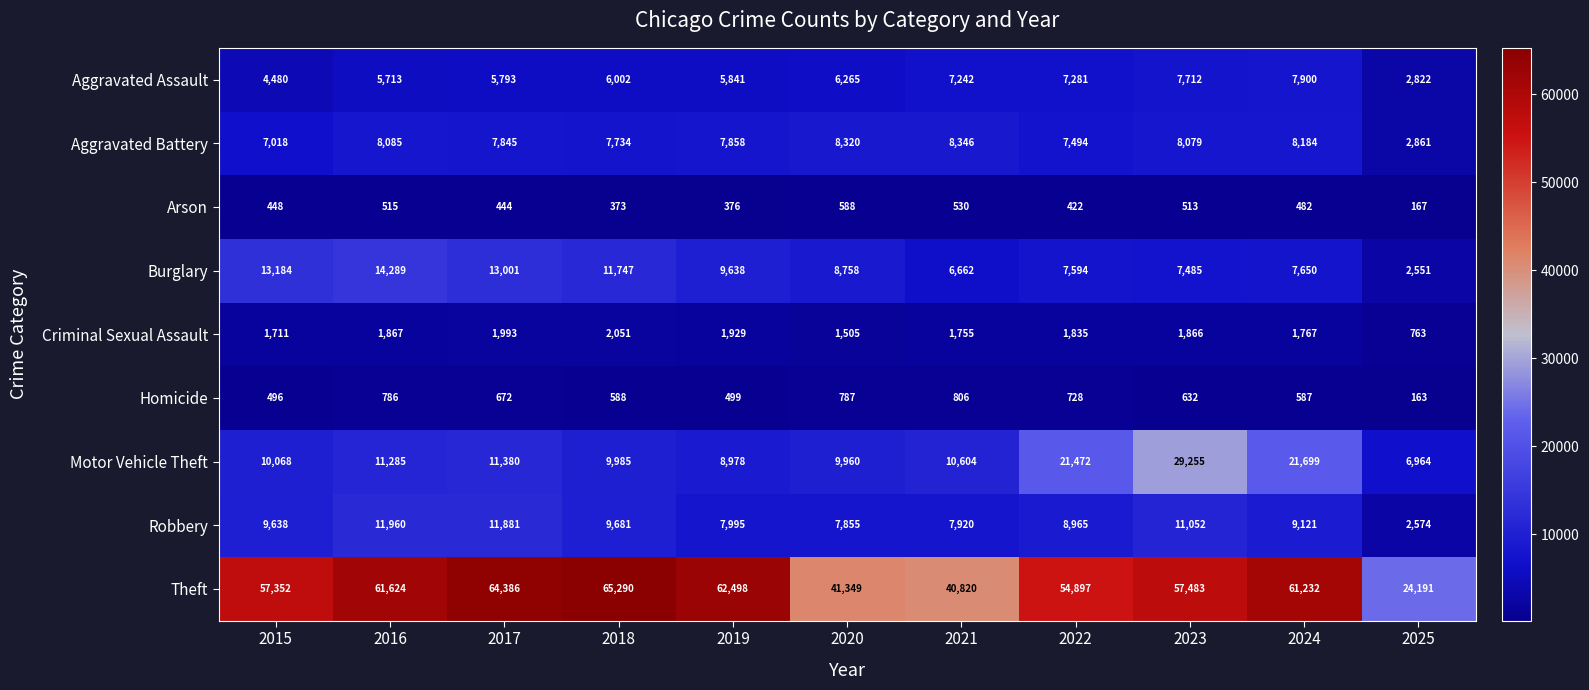

What value does the Homicide series have at 2021?

806